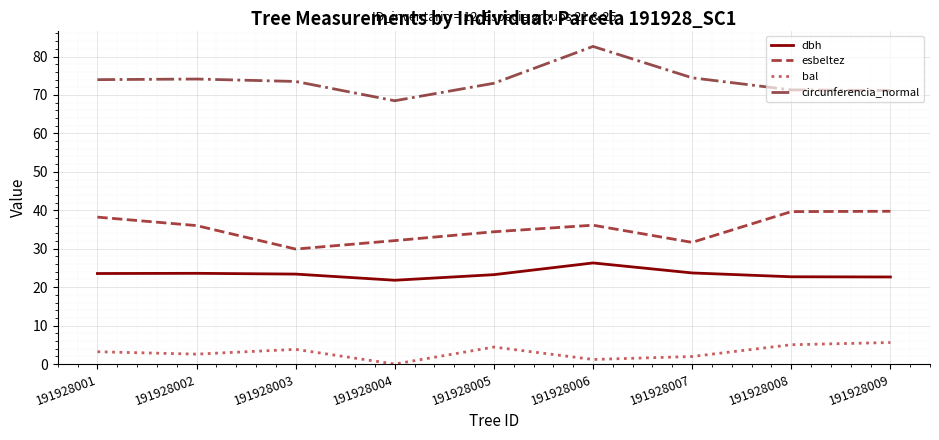

What is the difference between the maximum and minimum values in the esbeltez series?

9.8